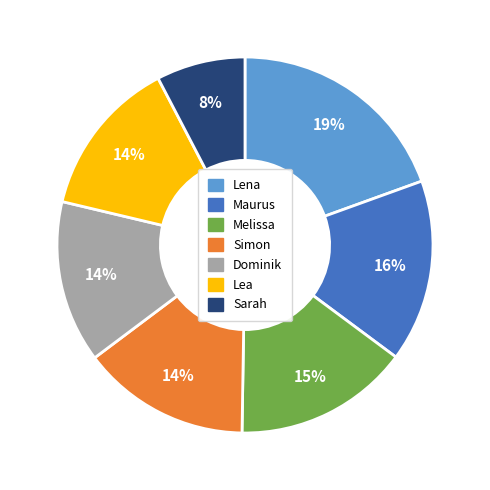

What is the largest slice in the pie chart?

Lena